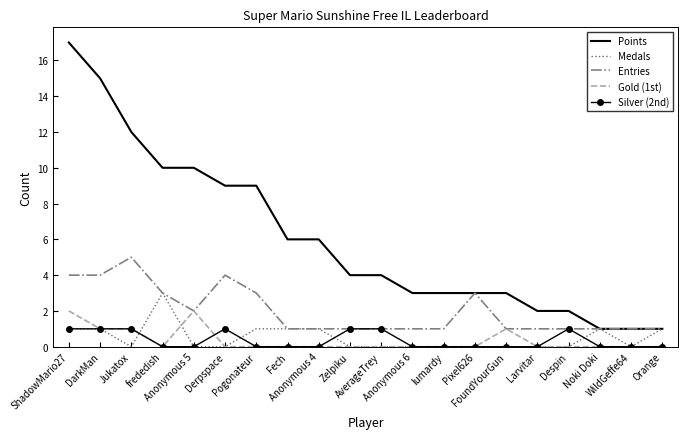

Rank the series by their maximum value, from highest to lowest.

Points, Entries, Medals, Gold (1st), Silver (2nd)